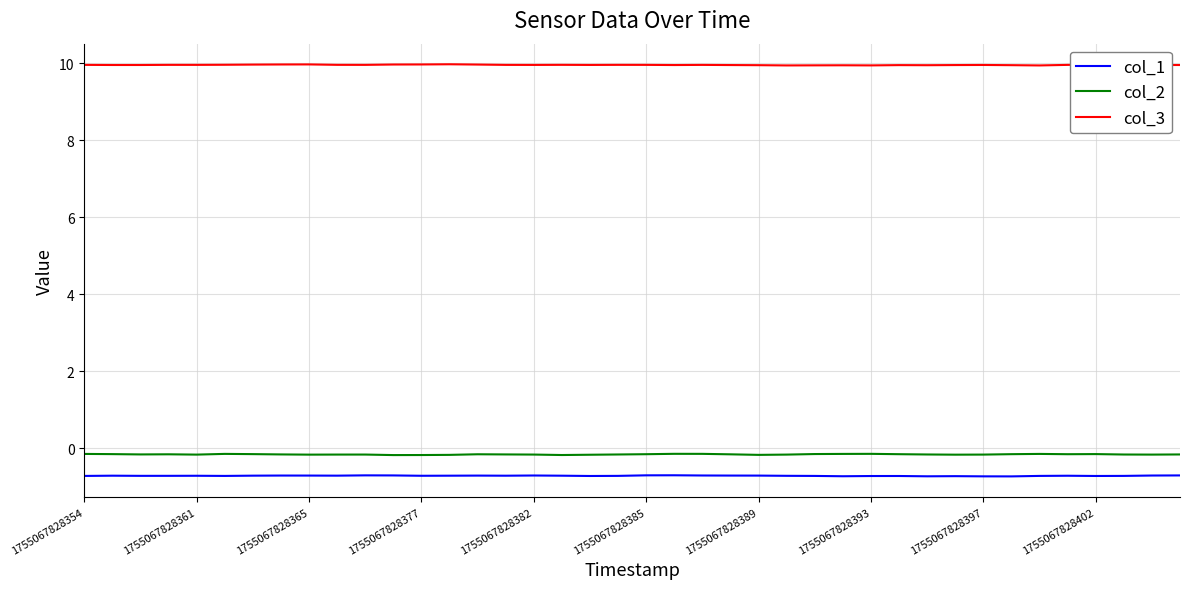

What is the minimum value shown in the chart?

-0.7